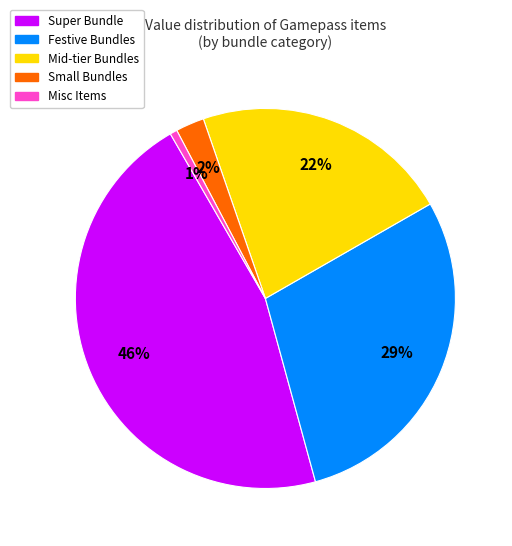

Does any single category account for the majority?

No